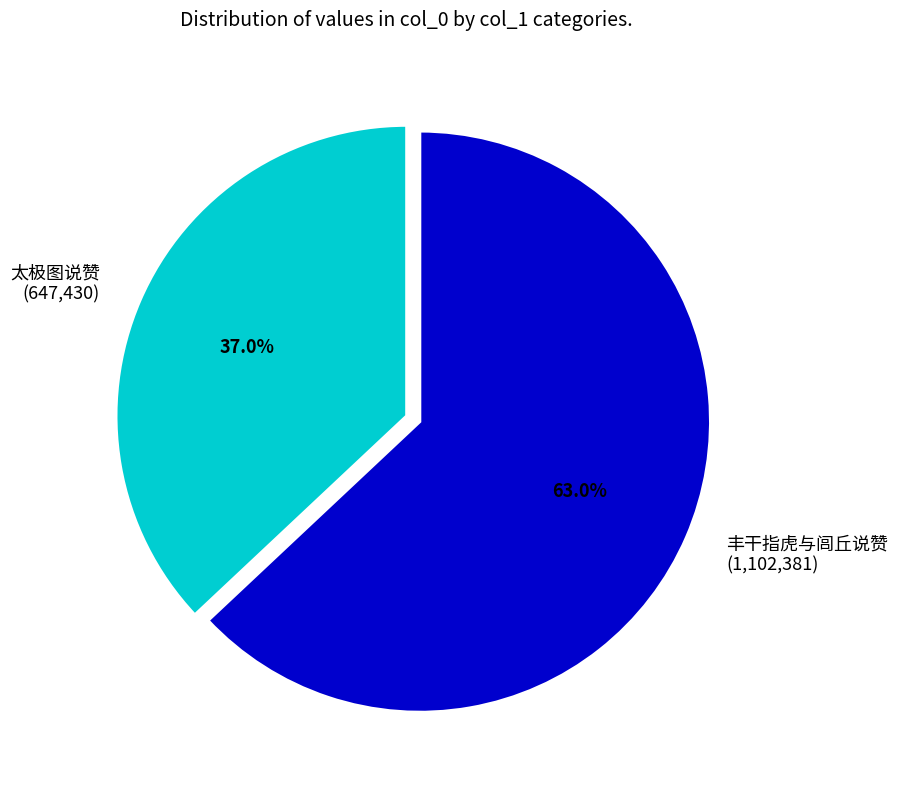

Which slice is the smallest?

太极图说赞